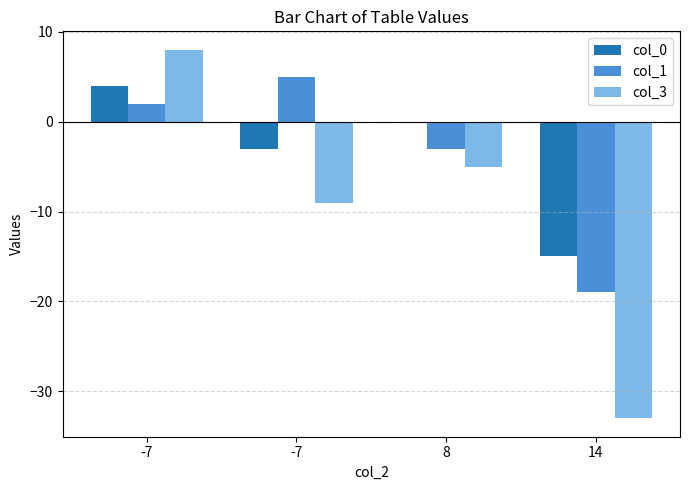

The col_1 series shows 1 at -7. True or false?

False